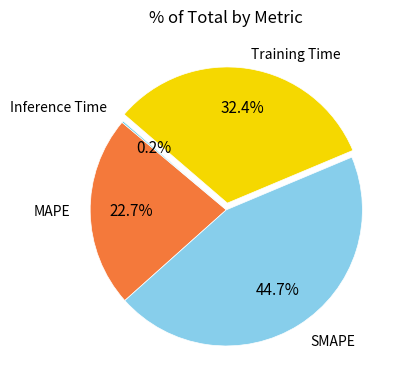

Does any single category account for the majority?

No